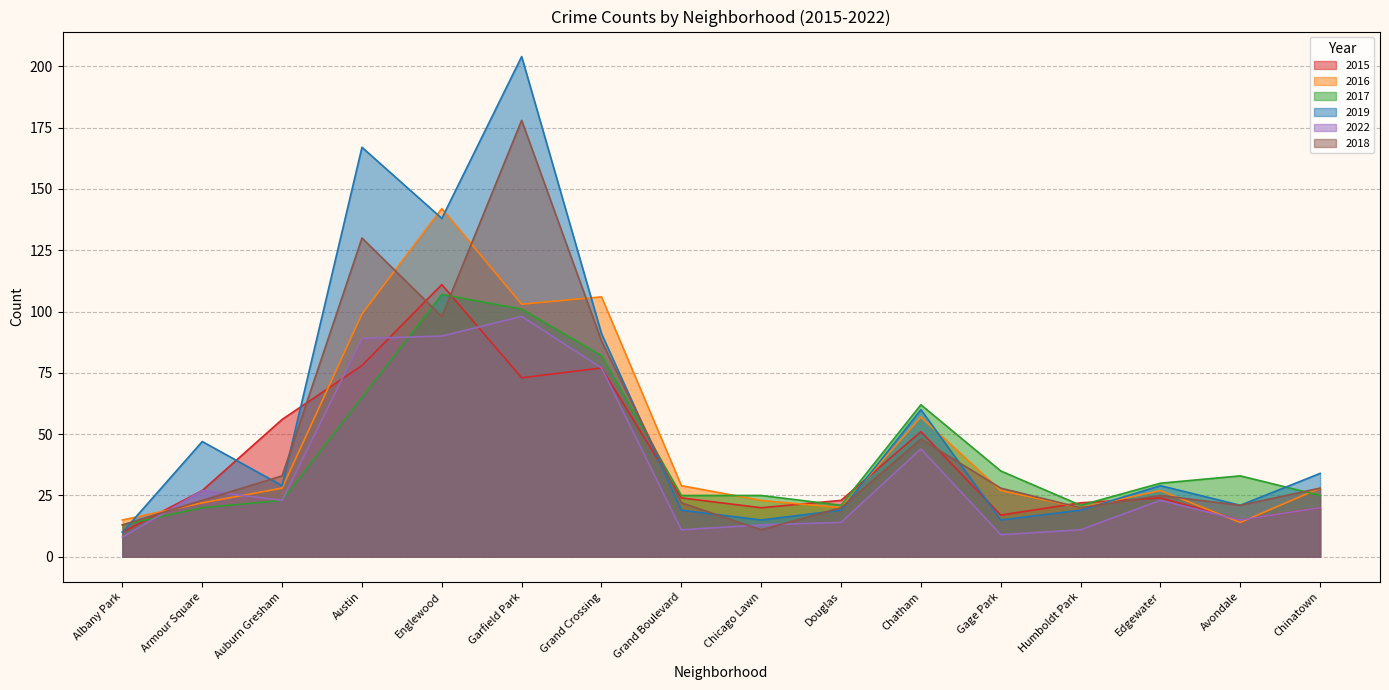

Read the 2017 value at Humboldt Park, to the nearest 10.

20